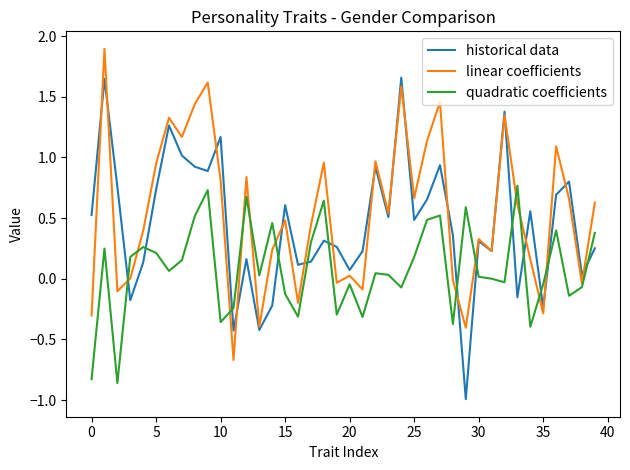

How many times do linear coefficients and quadratic coefficients cross each other?

12